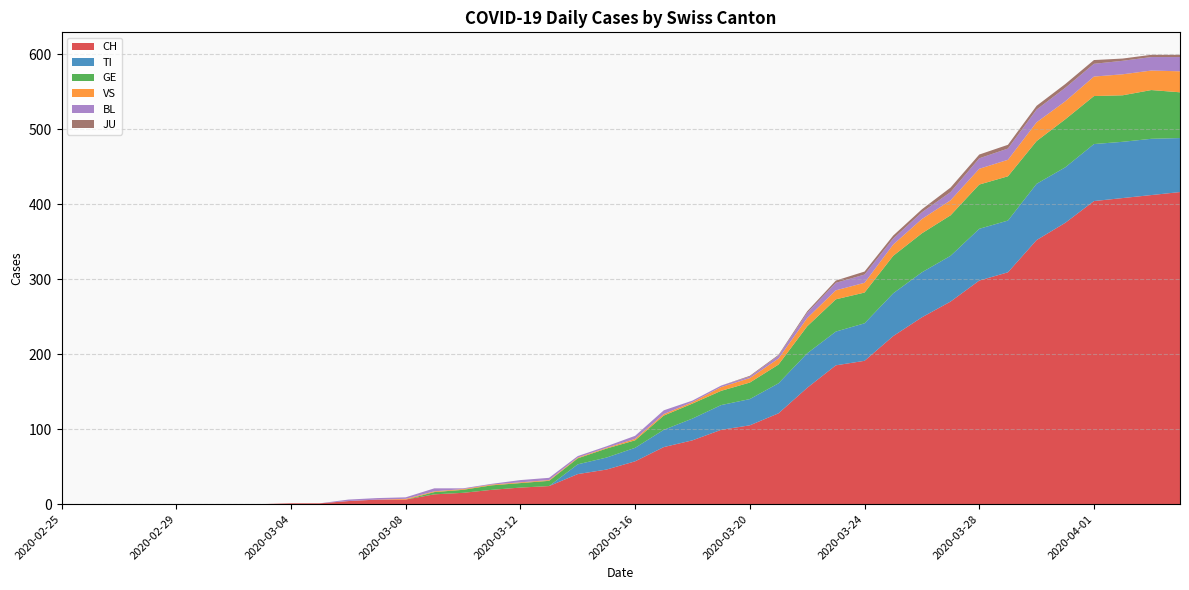

Reading right to left, what are all the values shown in this chart?

CH: 416	412	408	404	375	352	309	298	270	249	224	191	185	155	121	105	99	85	76	57	46	40	24	22	19	15	13	6	6	4	1	1	0	0	0	0	0	0	0	0
TI: 72	75	75	76	74	75	69	69	61	60	57	50	45	46	40	35	33	29	23	18	16	13	0	0	0	0	0	0	0	0	0	0	0	0	0	0	0	0	0	0
GE: 61	65	62	64	64	57	59	59	54	52	50	41	43	36	25	22	19	20	19	10	12	8	7	6	6	4	3	0	0	0	0	0	0	0	0	0	0	0	0	0
VS: 28	26	28	26	24	25	22	21	20	19	15	13	12	11	8	6	5	2	2	2	1	1	1	1	1	1	1	1	0	0	0	0	0	0	0	0	0	0	0	0
BL: 19	18	18	17	18	17	15	14	11	9	8	11	10	7	4	2	2	2	5	4	2	2	3	3	1	1	4	2	2	2	0	0	0	0	0	0	0	0	0	0
JU: 3	3	3	5	5	5	5	5	6	4	4	4	3	2	1	1	0	0	0	0	0	0	0	0	0	0	0	0	0	0	0	0	0	0	0	0	0	0	0	0